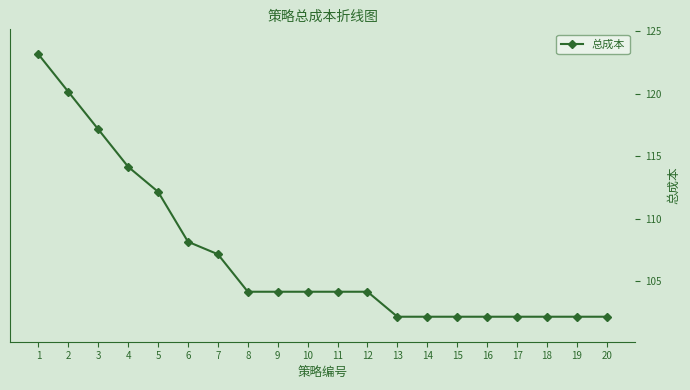

Approximately how many times larger is the value at 6 compared to 3?

0.9